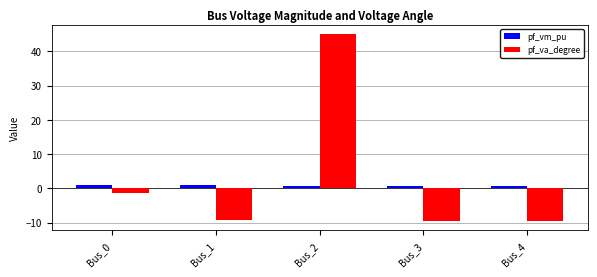

At which category does the chart reach its peak across all series?

Bus_2